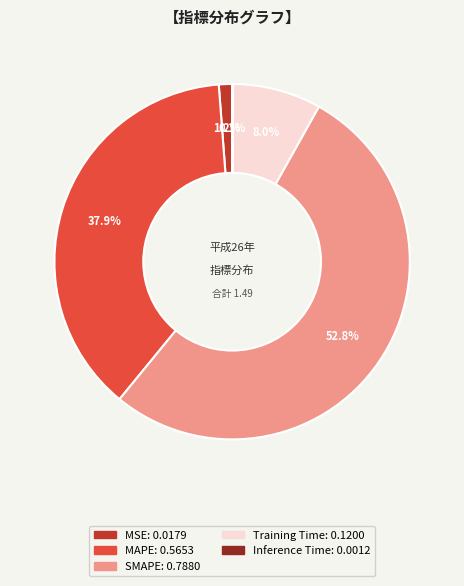

Is the sum of MSE and MAPE greater than half?

No